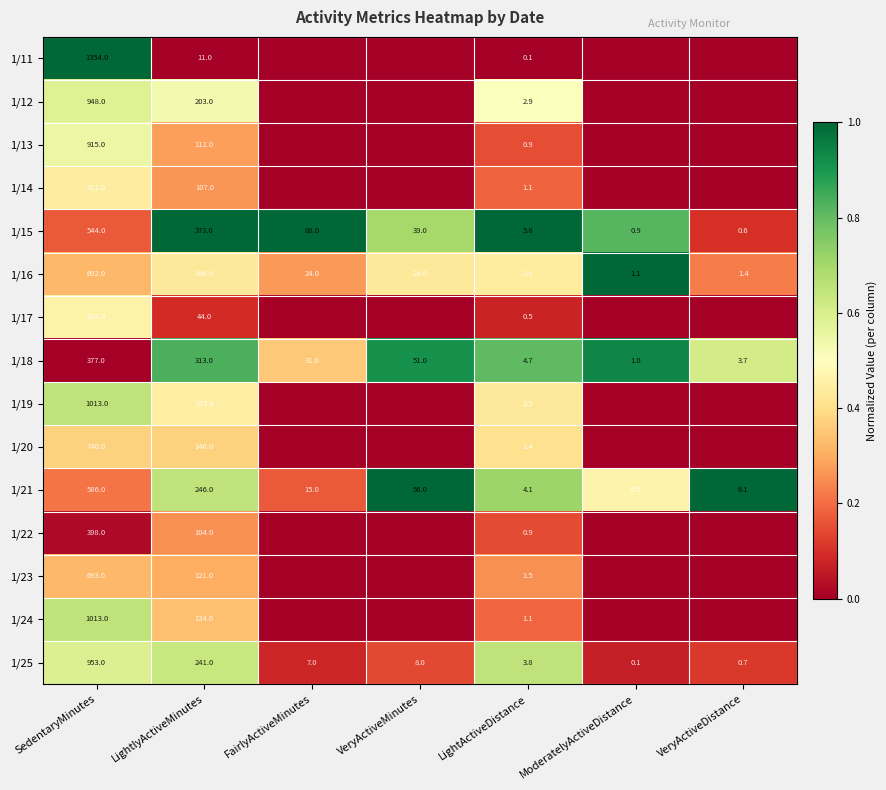

Rank the series at LightlyActiveMinutes from highest to lowest value.

1/15, 1/18, 1/21, 1/25, 1/12, 1/19, 1/16, 1/20, 1/24, 1/23, 1/13, 1/14, 1/22, 1/17, 1/11